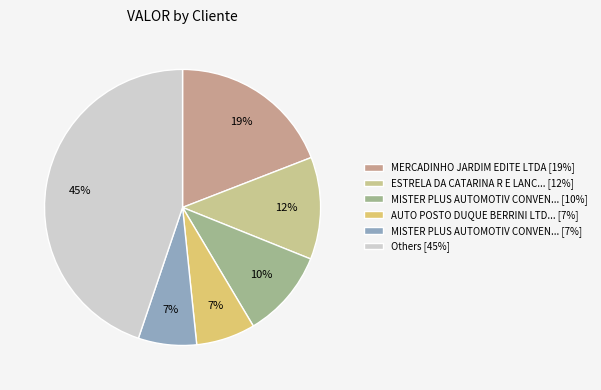

How many slices are in this pie chart?

6